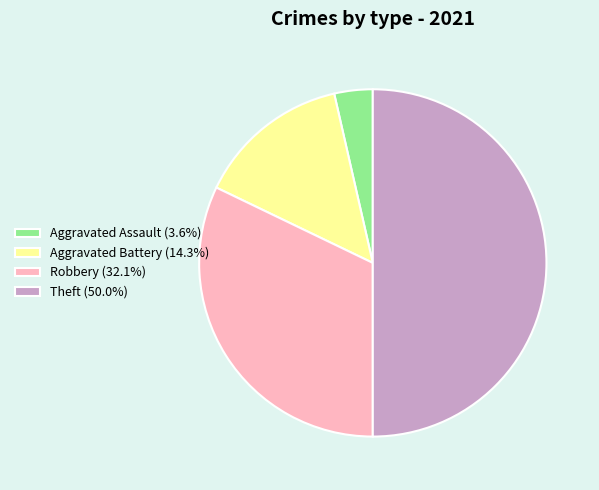

Does Aggravated Assault (3.6%) represent more than half of the total?

No